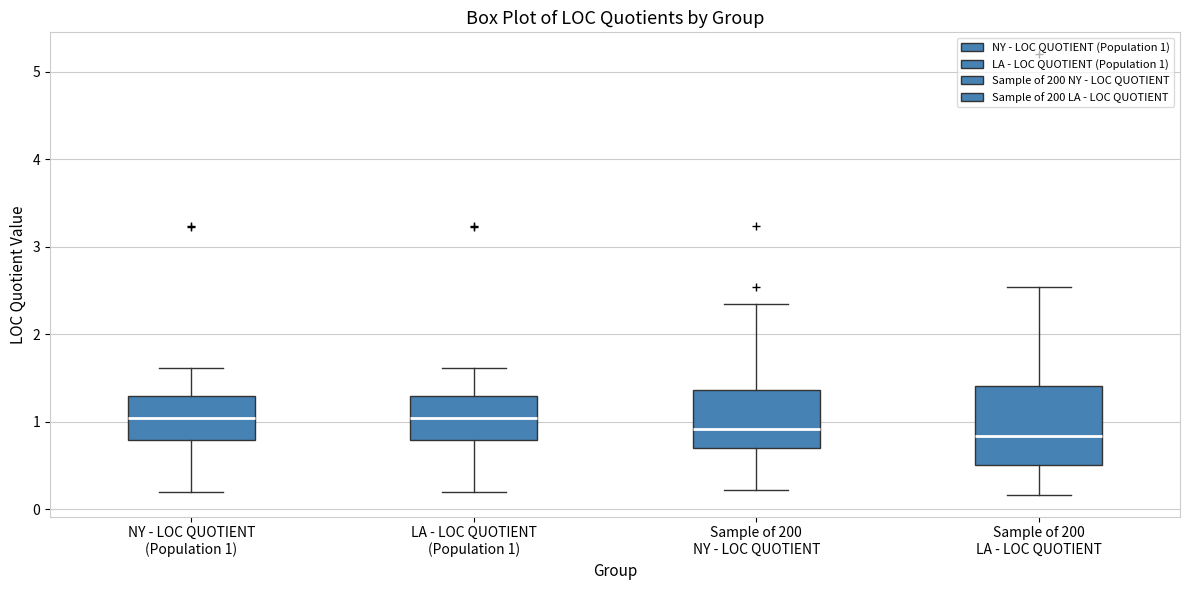

Reading left to right, transcribe this box plot: for each box, give where its median line is, the range the box spans, and where its two whiskers end, as read against the y-axis. The values are not printed on the chart, so give them approximately, as read against the axis.

NY - LOC QUOTIENT (Population 1): median 1.1, box 0.8 to 1.3, whiskers 0.2 to 1.6
LA - LOC QUOTIENT (Population 1): median 1.1, box 0.8 to 1.3, whiskers 0.2 to 1.6
Sample of 200 NY - LOC QUOTIENT: median 0.9, box 0.7 to 1.4, whiskers 0.2 to 2.4
Sample of 200 LA - LOC QUOTIENT: median 0.8, box 0.5 to 1.4, whiskers 0.2 to 2.5